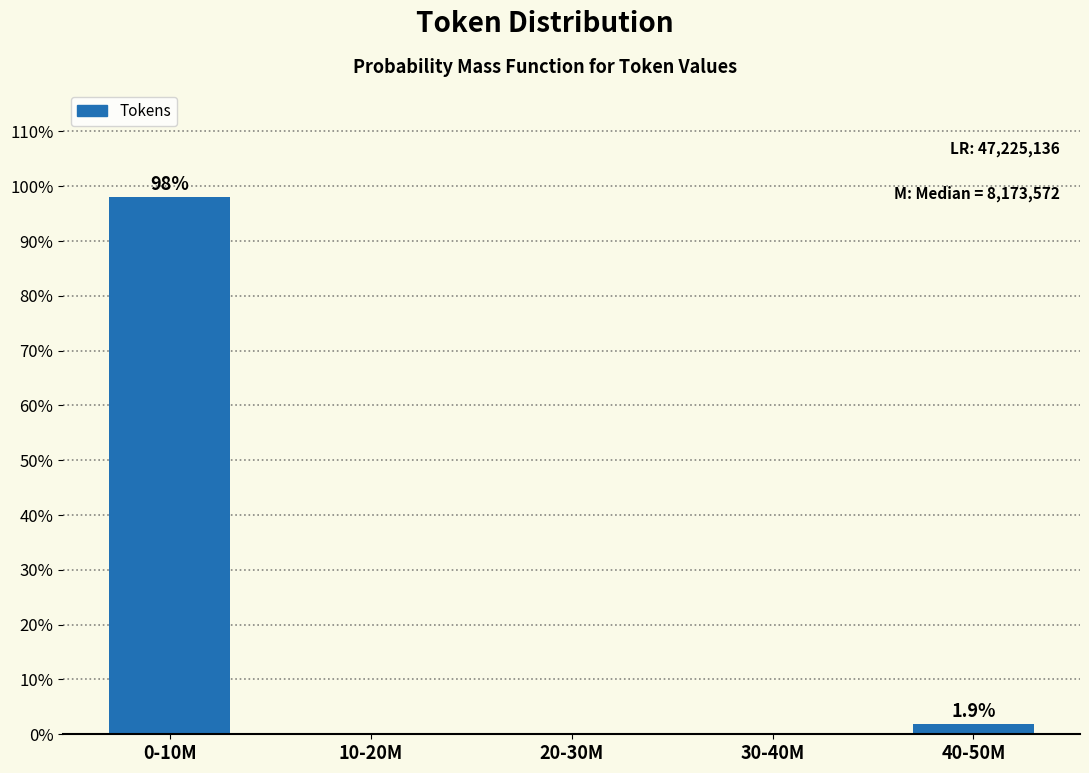

Reading left to right, extract all data points from this chart.

0-10M=98.1	10-20M=0.0	20-30M=0.0	30-40M=0.0	40-50M=1.9